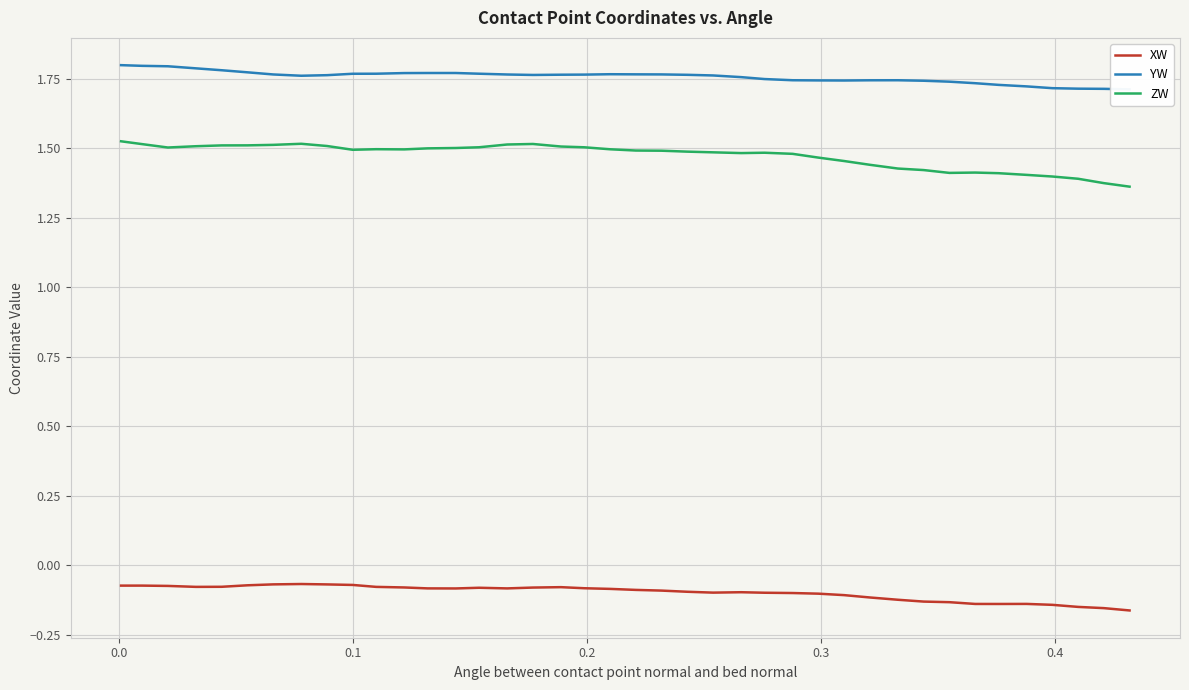

At how many categories does at least one series exceed 0?

40